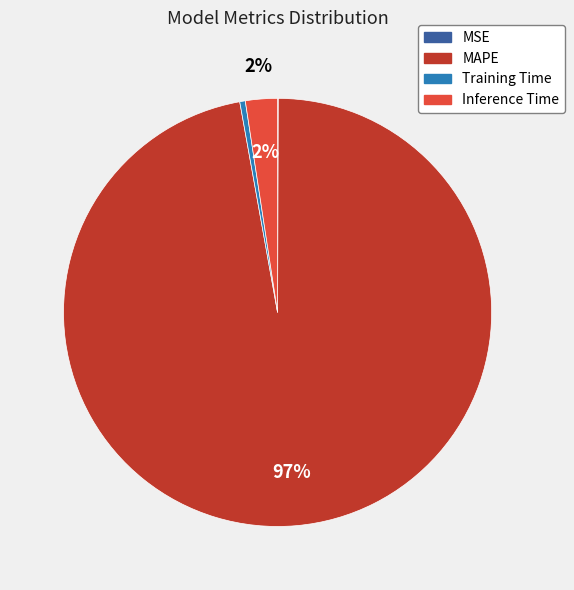

To the nearest percent, what percentage of the pie is Inference Time?

2%